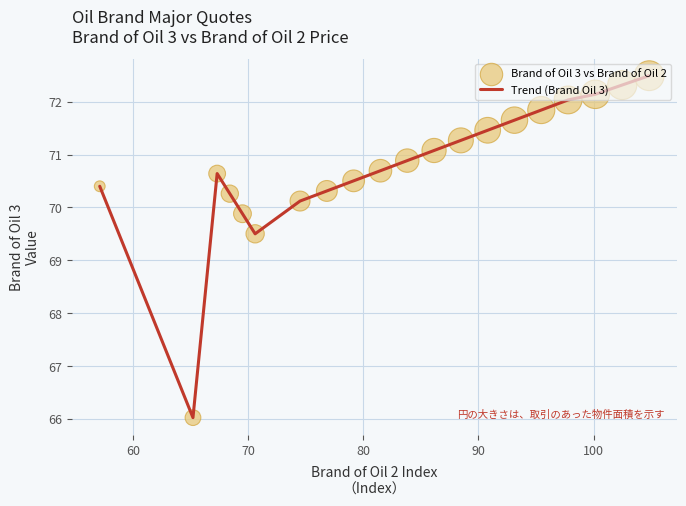

What is the difference between the maximum and minimum values?

6.5